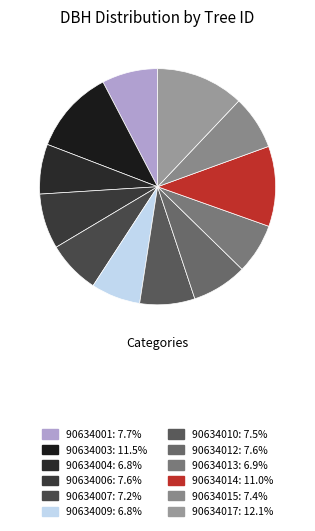

Count the number of slices in the pie.

12